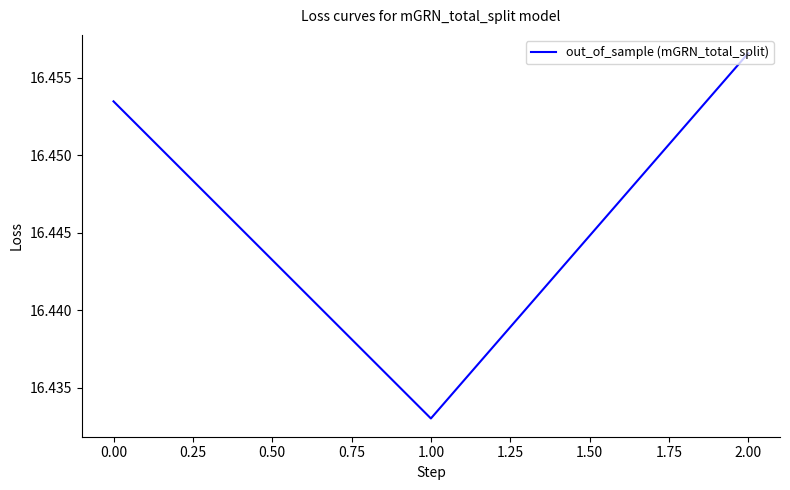

What position from the left is 2.00?

3